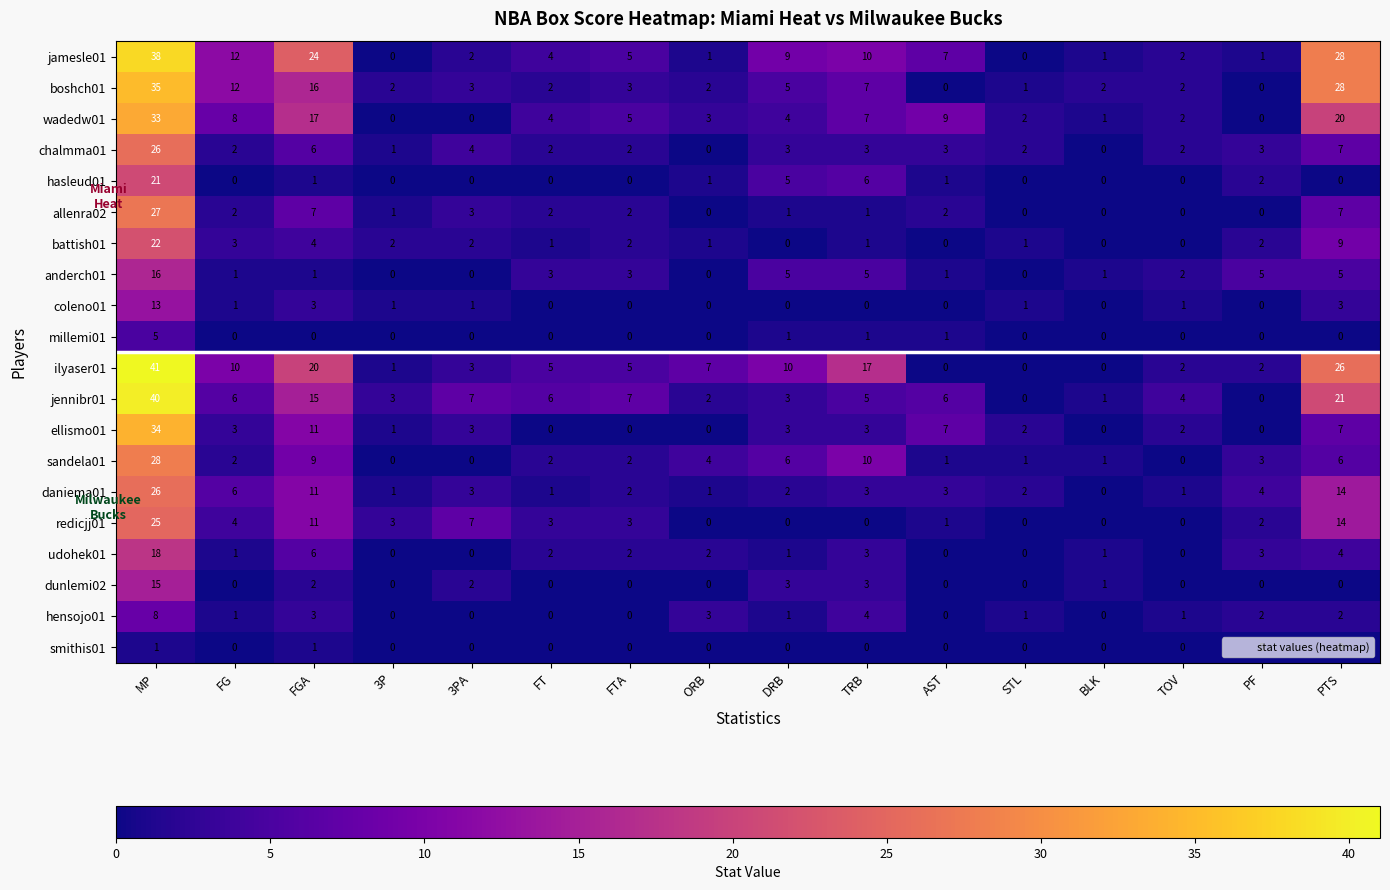

How many categories are shown in the chart?

16